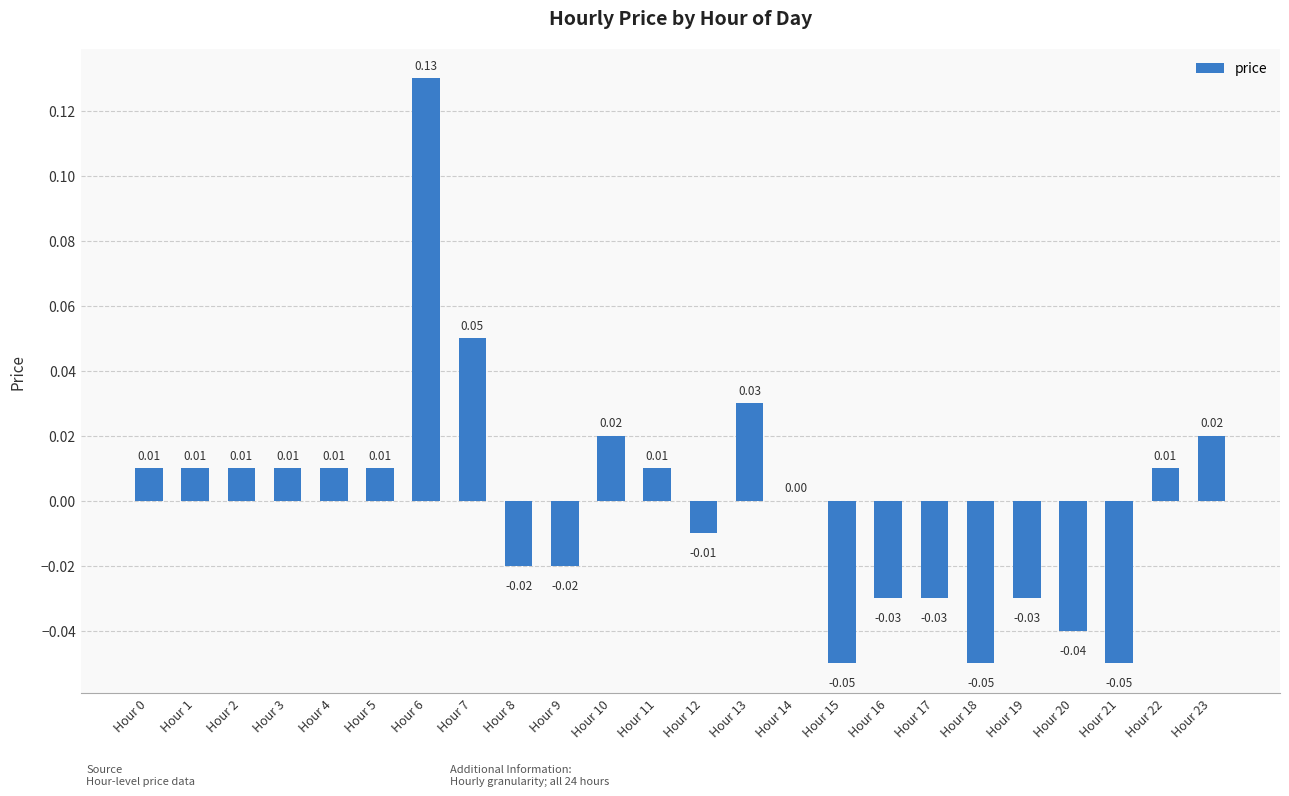

Which has a higher value, Hour 18 or Hour 4?

Hour 4